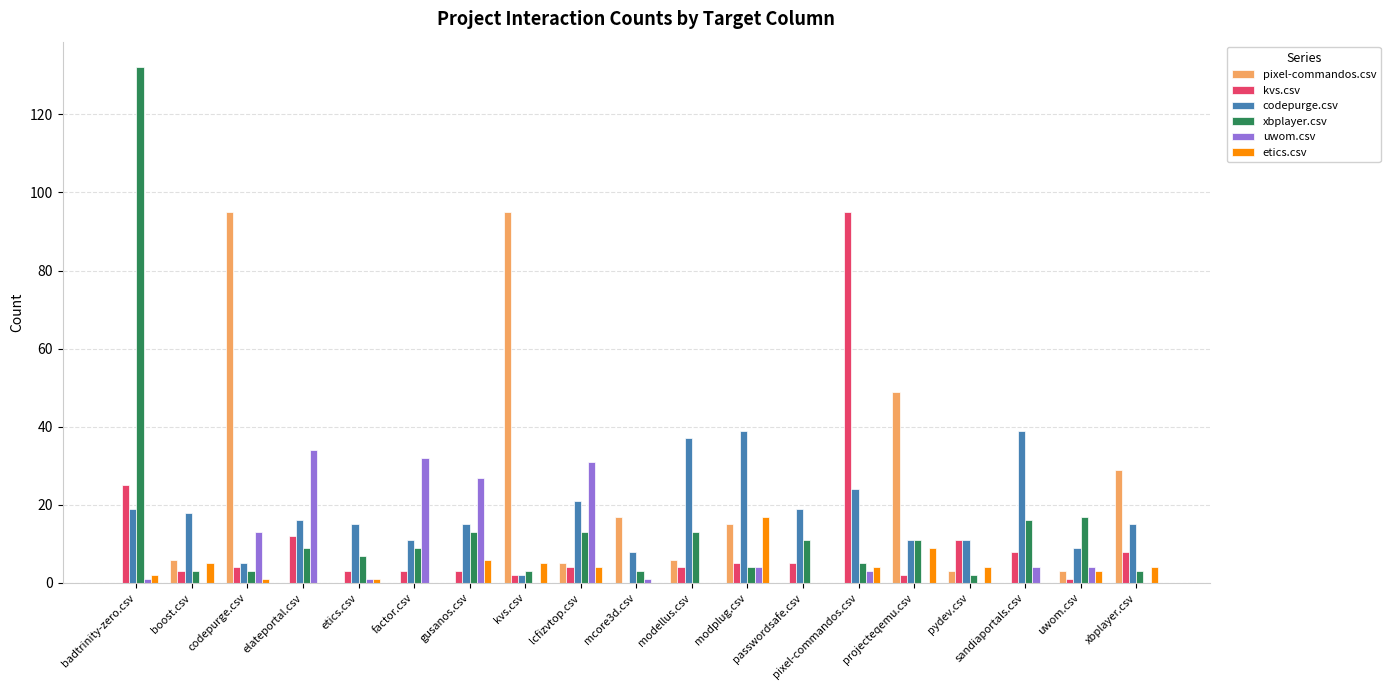

What is the maximum value shown in the chart?

132